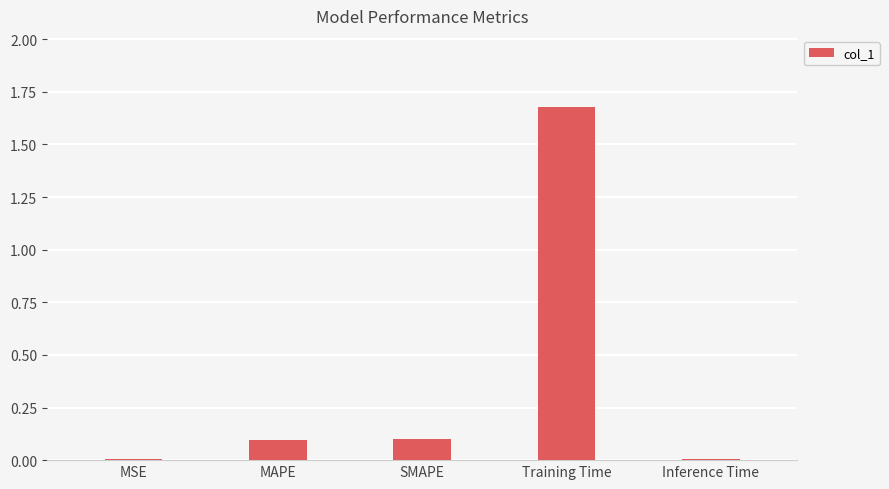

What is the average value?

0.4